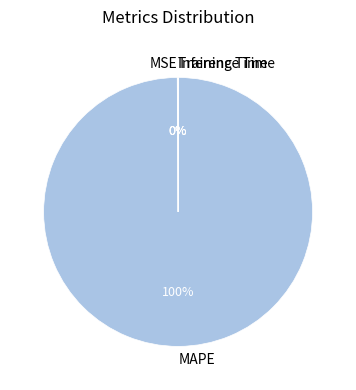

Is it true that MAPE is 100% of the pie?

True